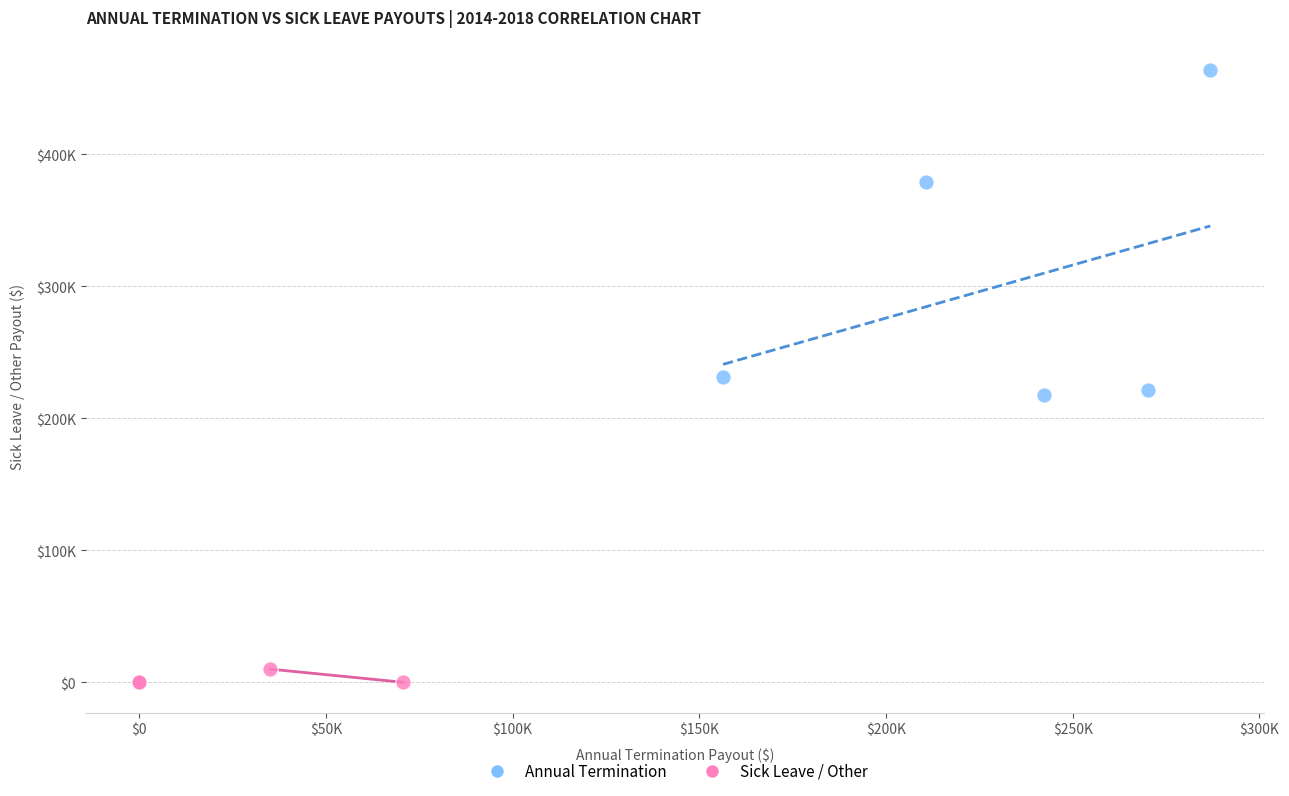

Which series reaches the maximum Y coordinate?

Annual Termination